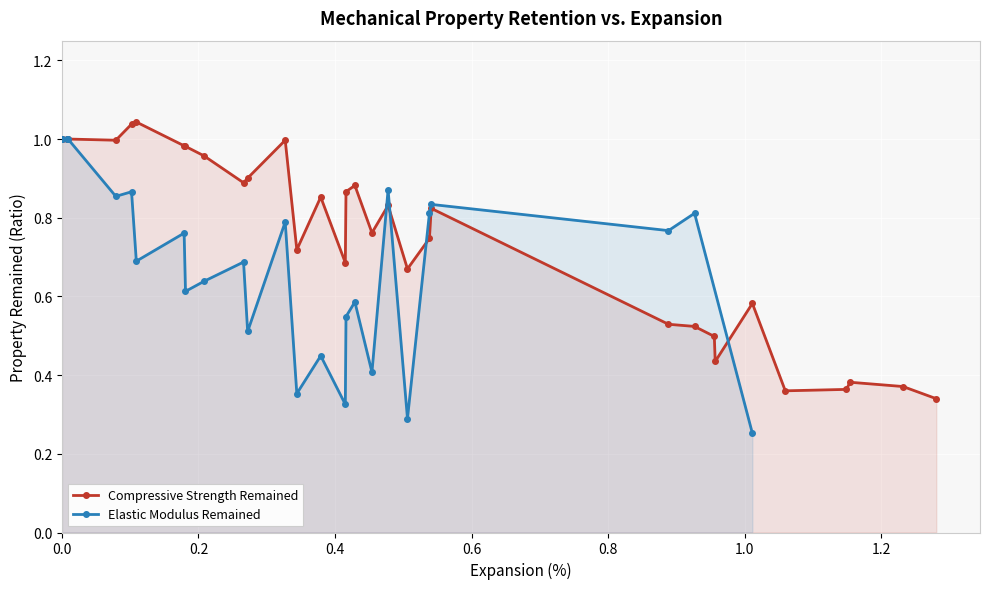

What is the greatest value displayed?

1.3